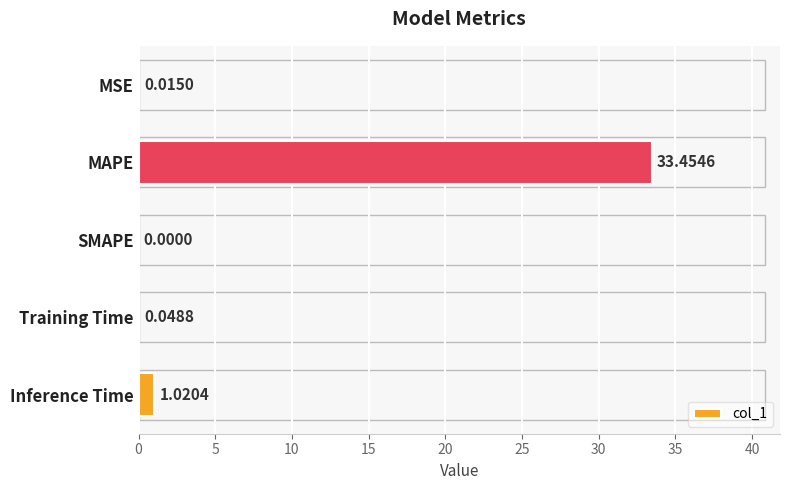

What is the change in value from SMAPE to Inference Time?

+1.0